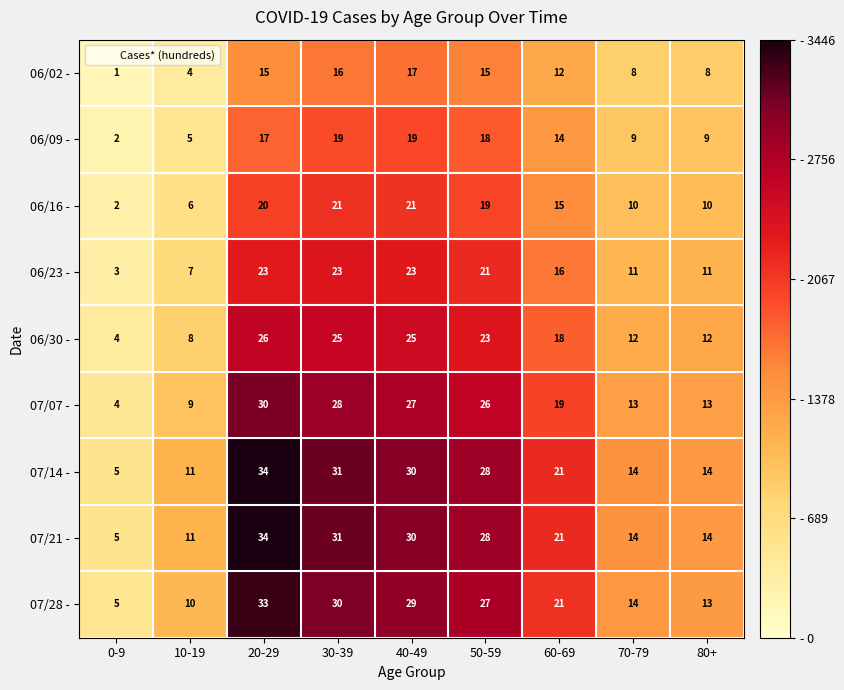

Count the number of data series in this chart.

9